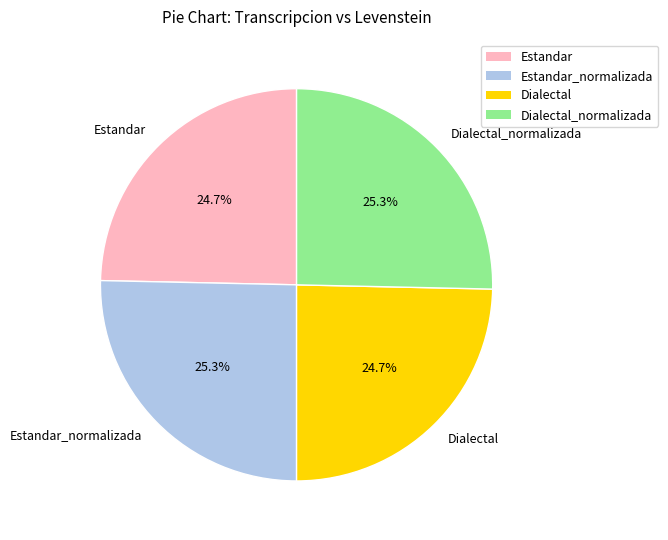

To the nearest percent, what portion does Dialectal represent?

25%